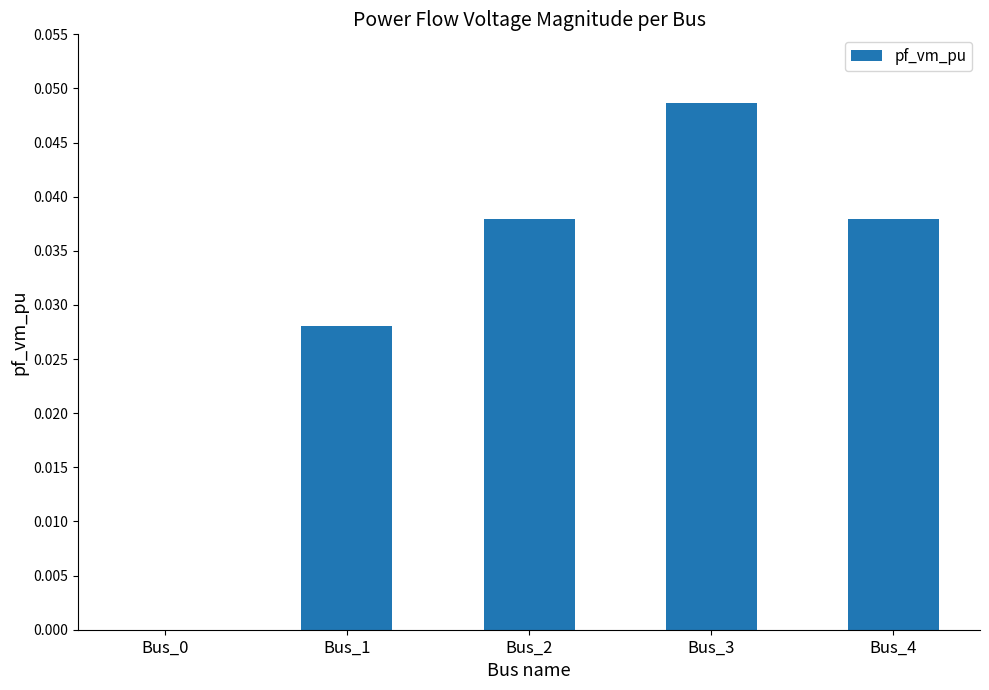

Which label corresponds to the largest value in the chart?

Bus_3